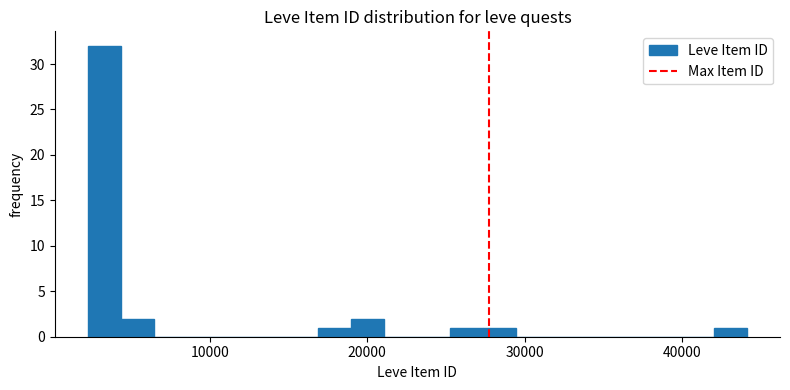

Read against the x-axis, roughly where is the centre of the tallest bar?

3000